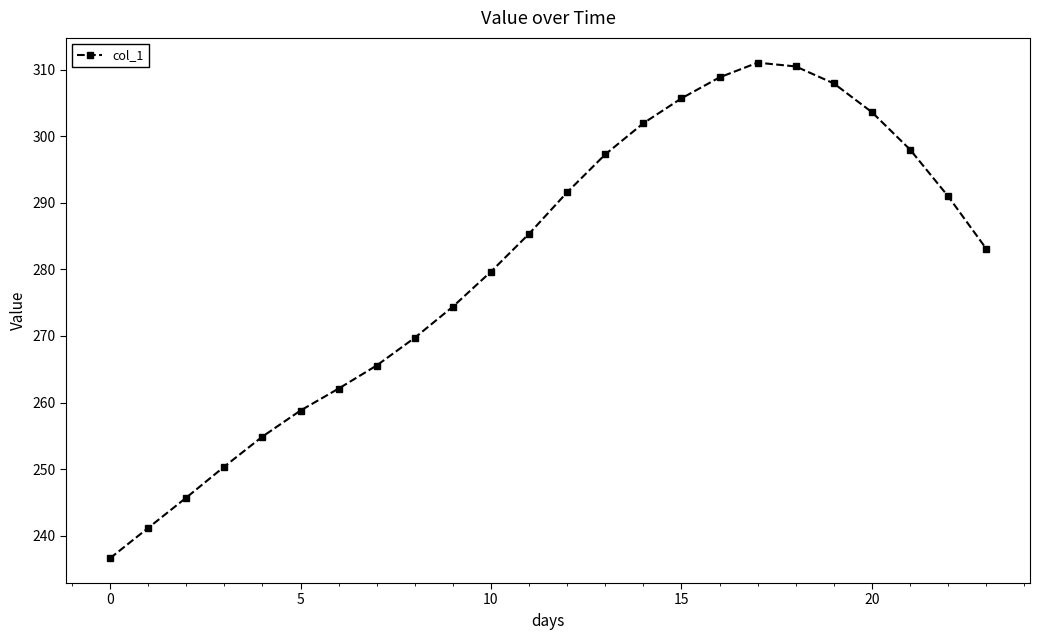

Does the chart display data point markers on the line(s)?

Yes